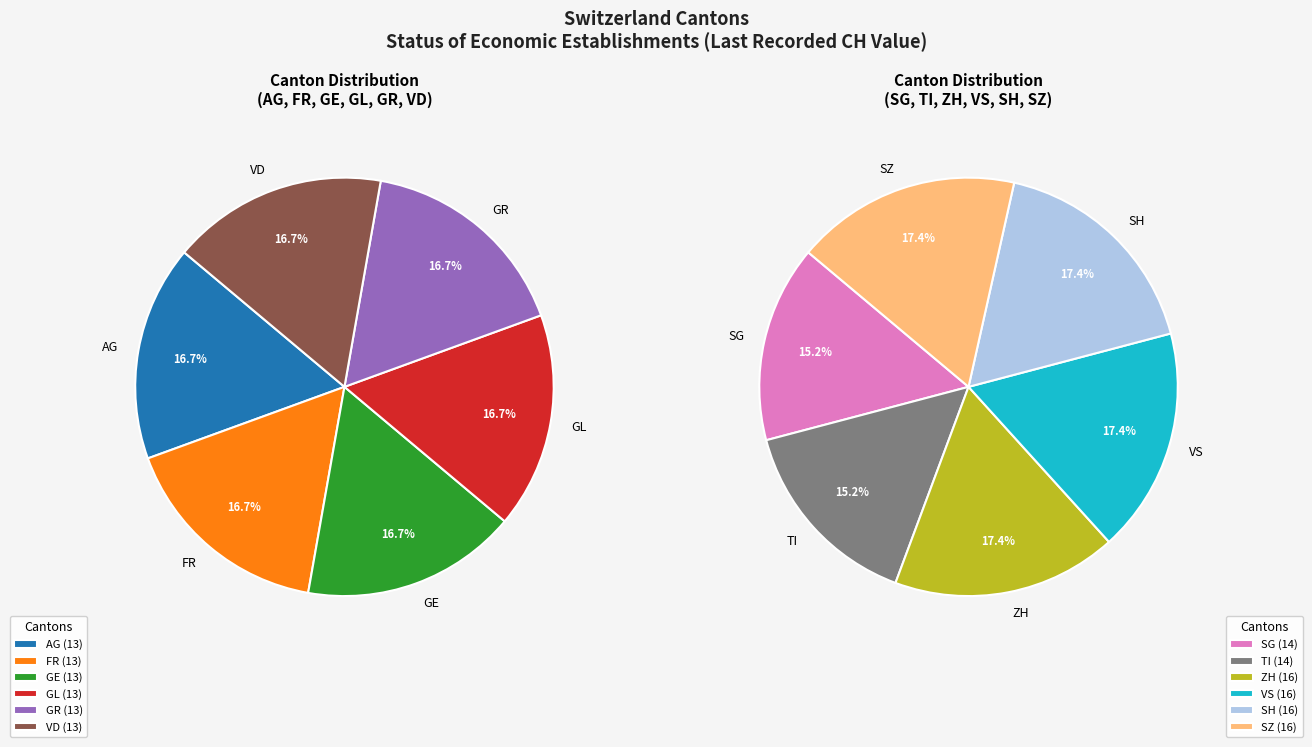

The GL slice represents 17% of the pie. True or false?

False